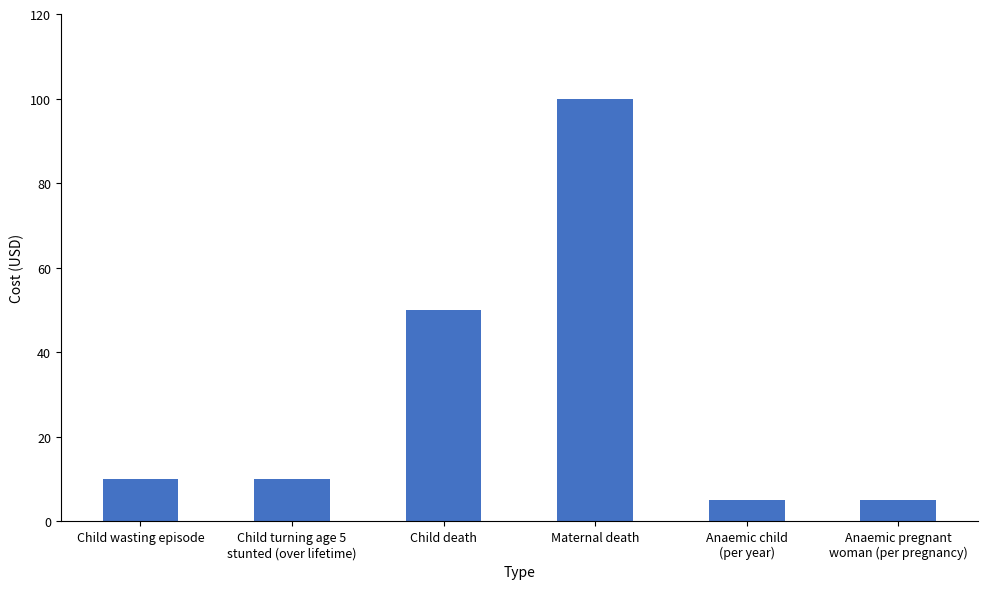

How many data points does each series have?

6